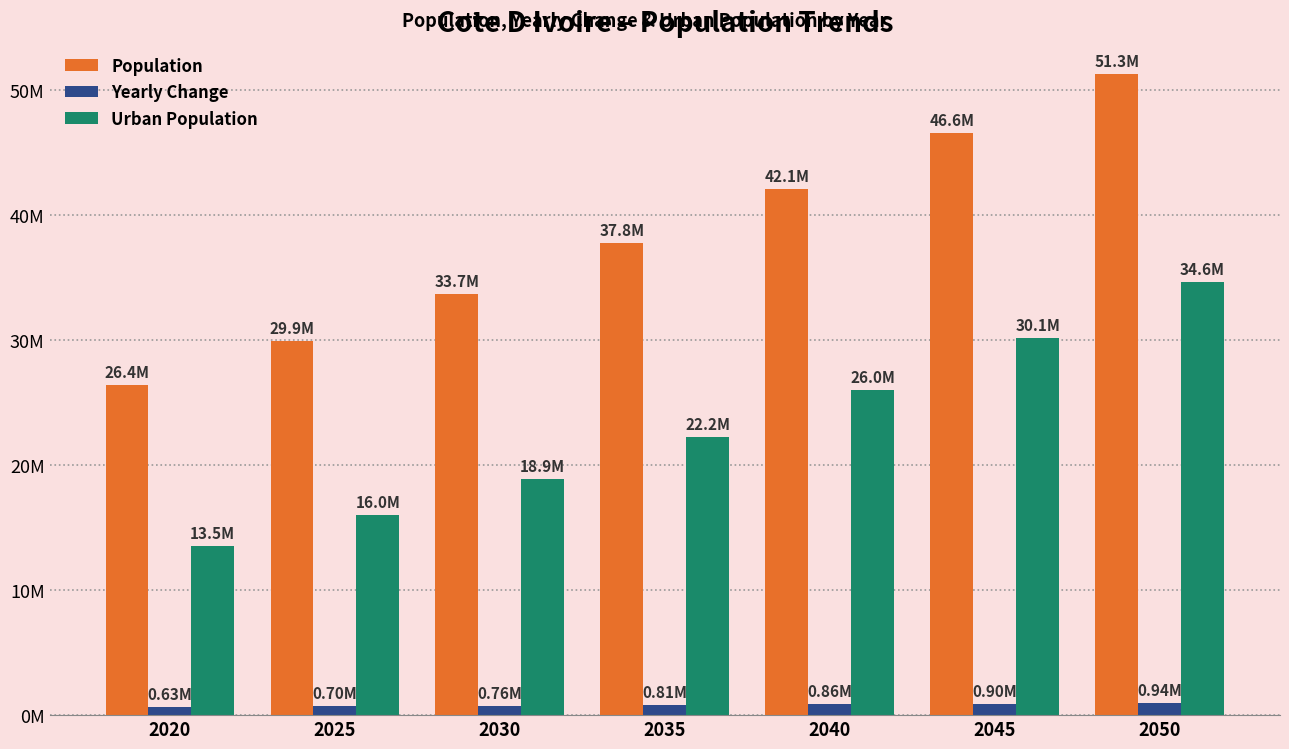

Where is Population nearest to the value 38820972?

2035